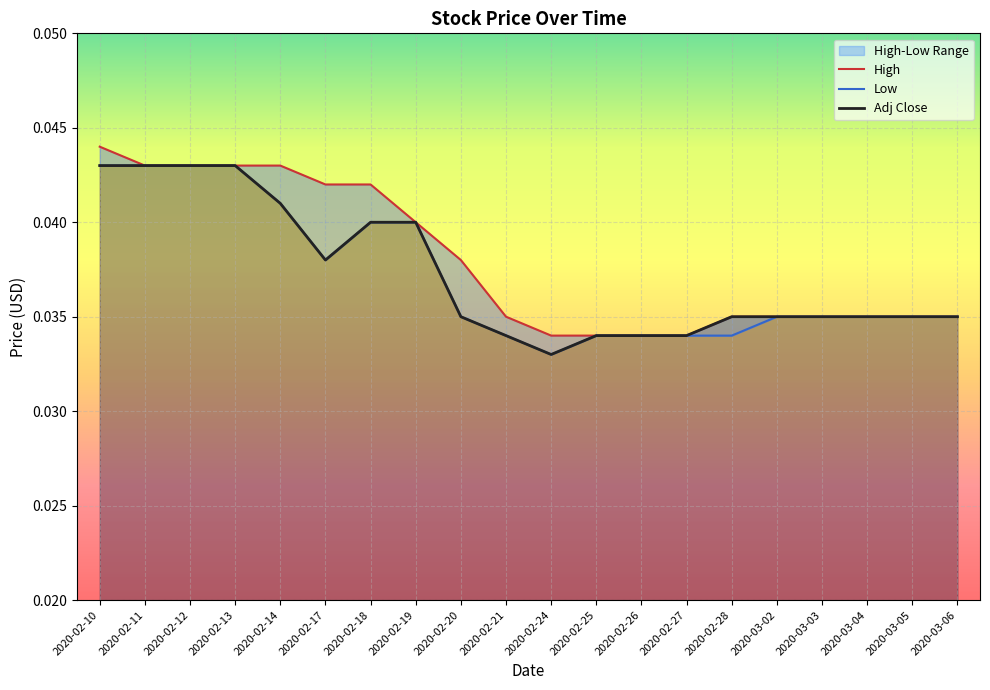

Between 2020-02-24 and 2020-02-26, which series saw the biggest shift?

Adj Close